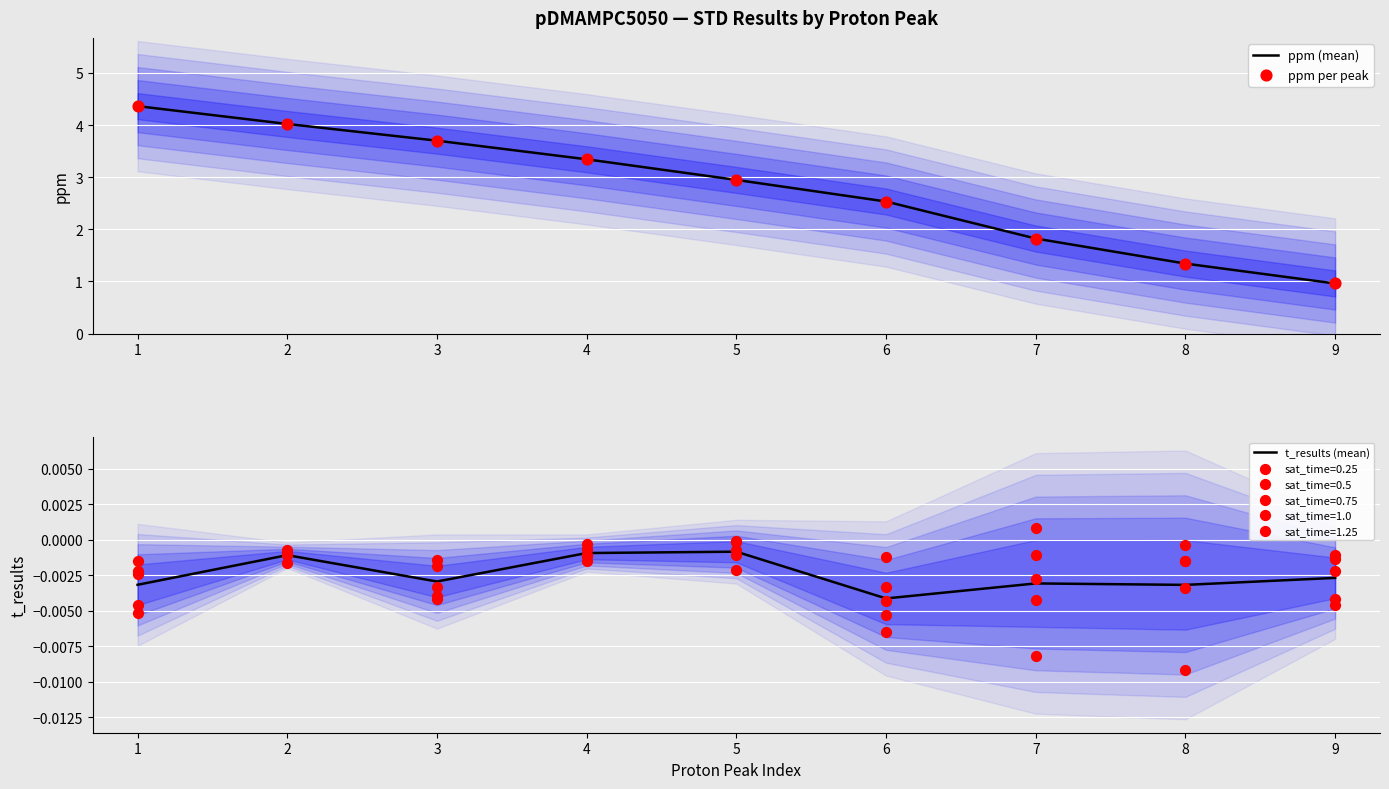

Which series has the widest spread of Y values?

ppm (mean)